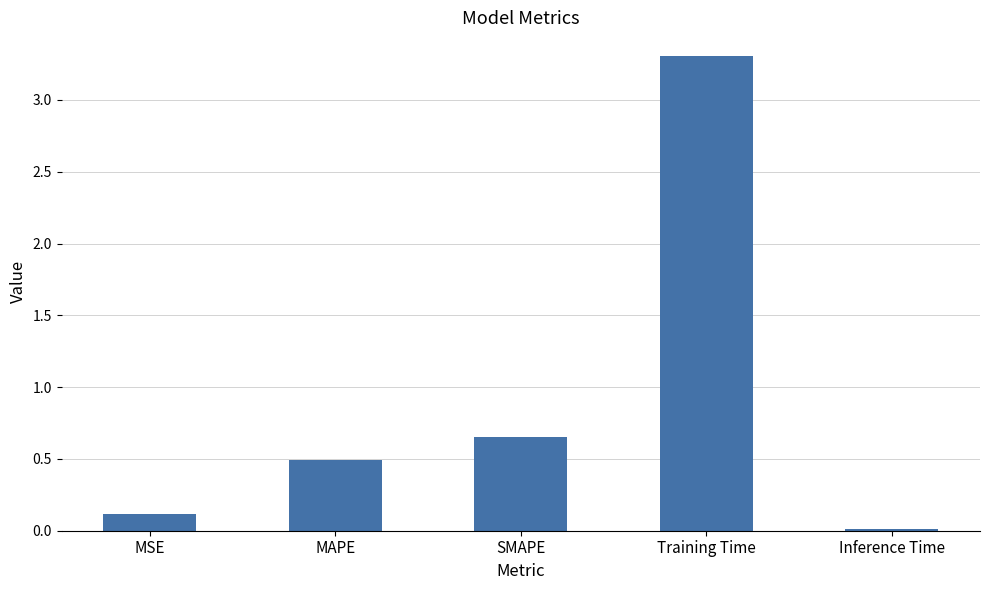

What is the sum of the values at MAPE and SMAPE?

1.1